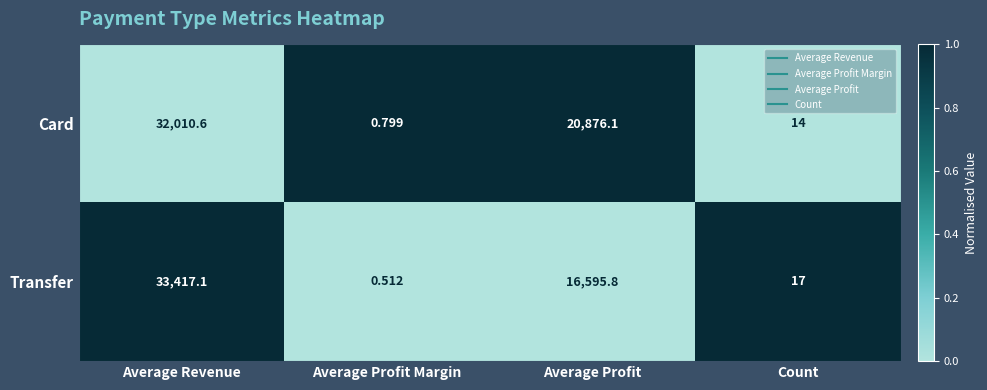

At which label is Transfer closest to 16708?

Average Profit